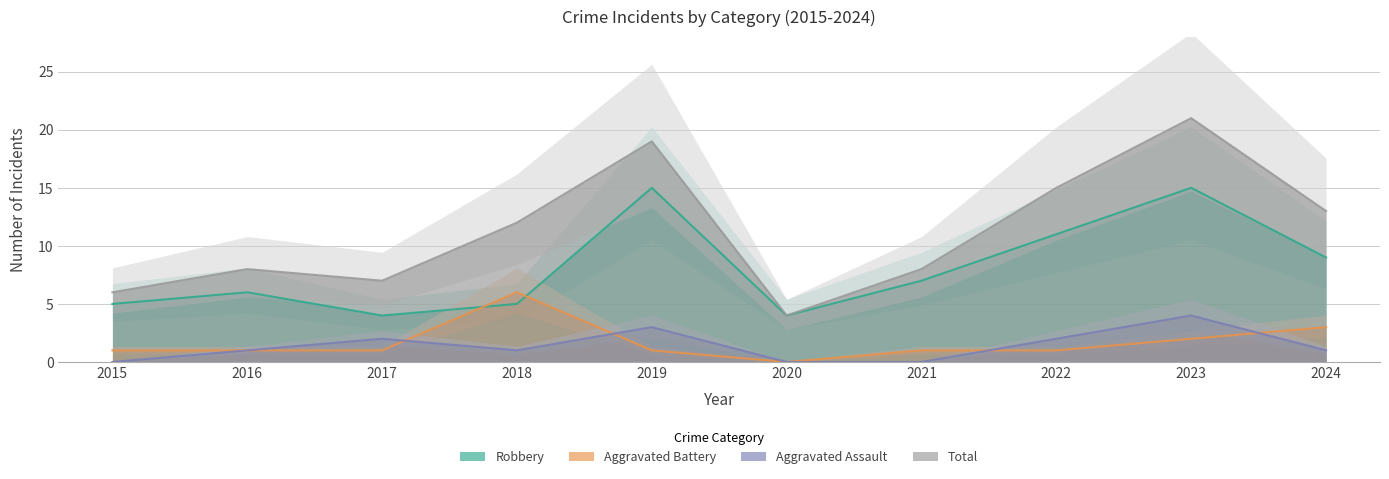

Count the number of categories in the chart.

10